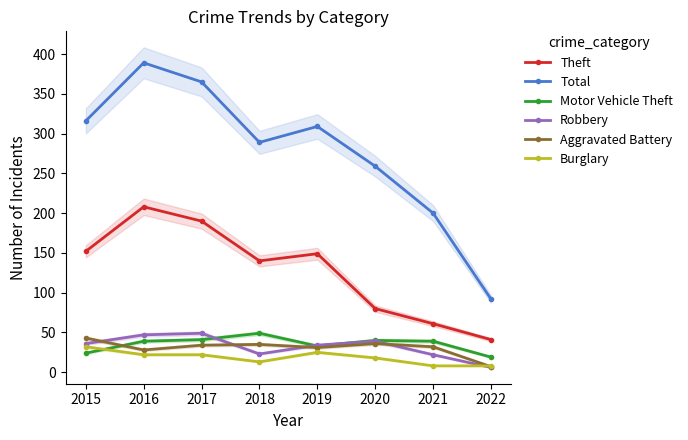

Is the value of Total at 2015 greater than the value of Motor Vehicle Theft at 2015?

Yes